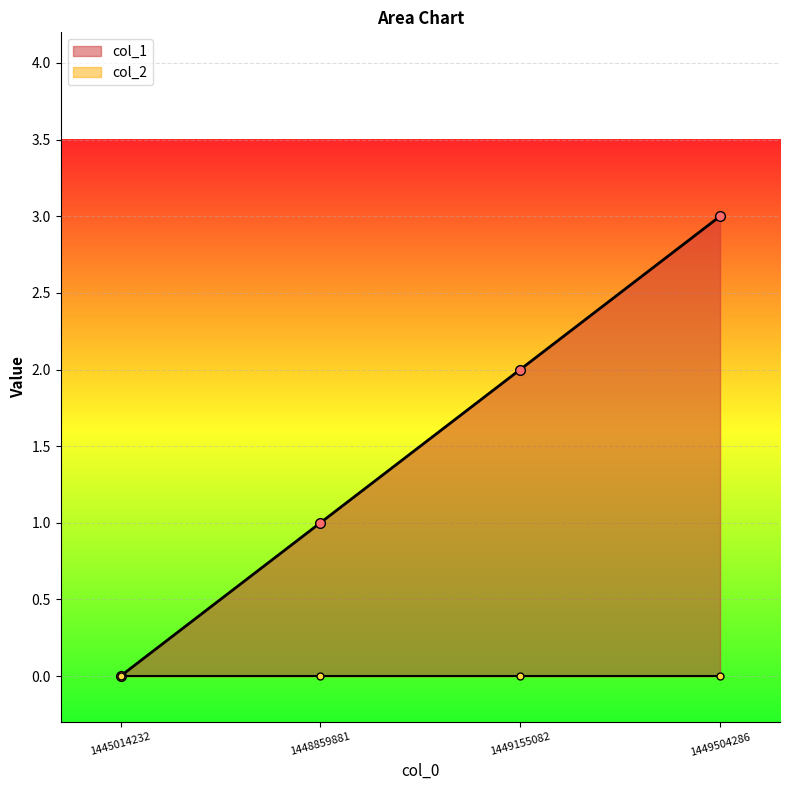

Read the value at 1449504286.

3